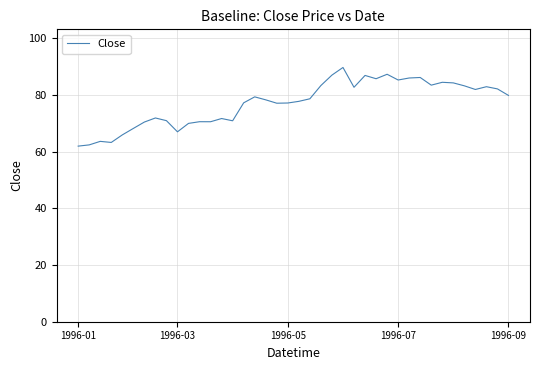

What is the smallest value displayed?

62.0